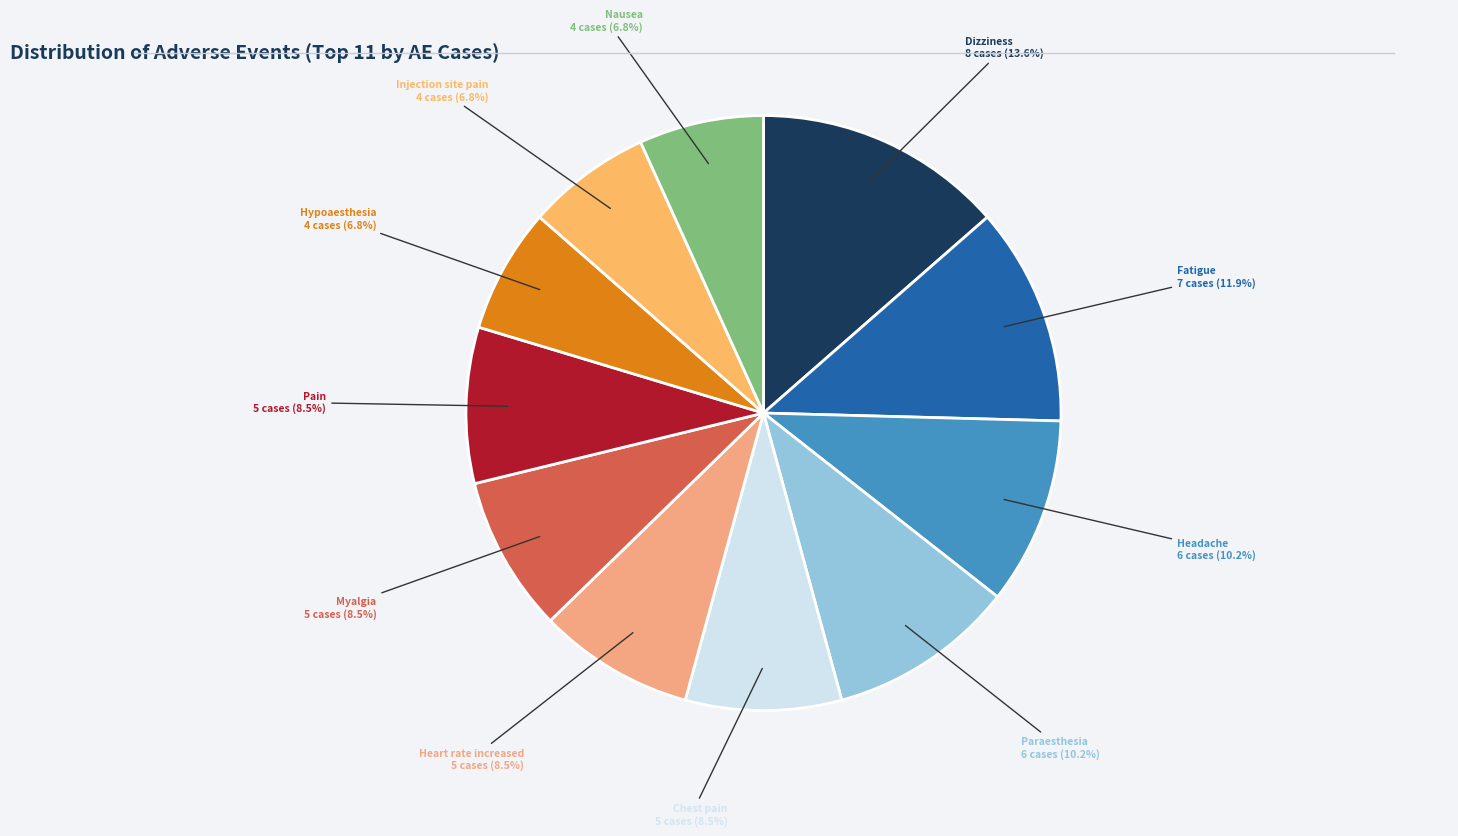

Is there any slice that represents more than half of the pie?

No